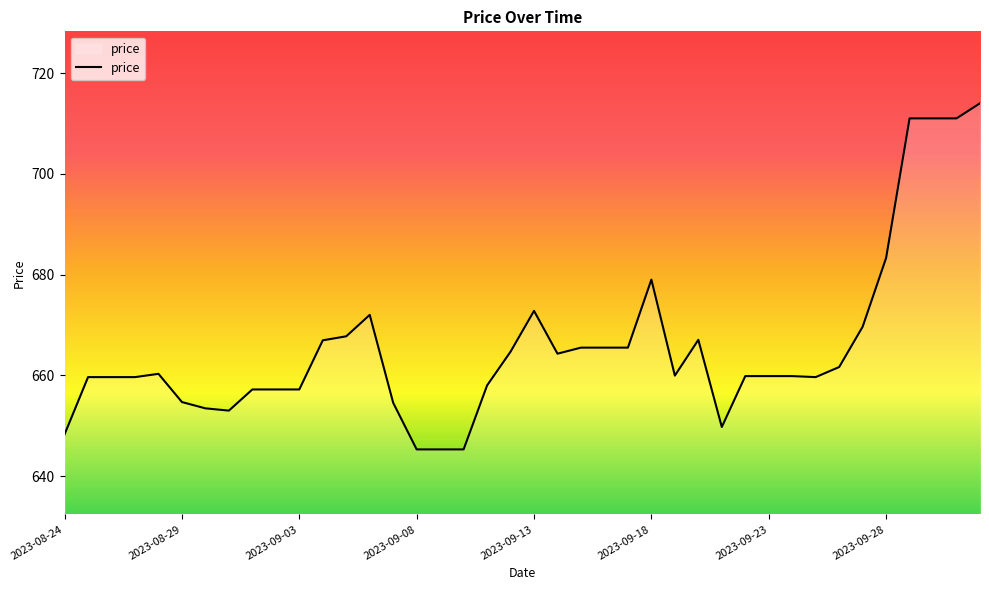

How many values are below 659?

13